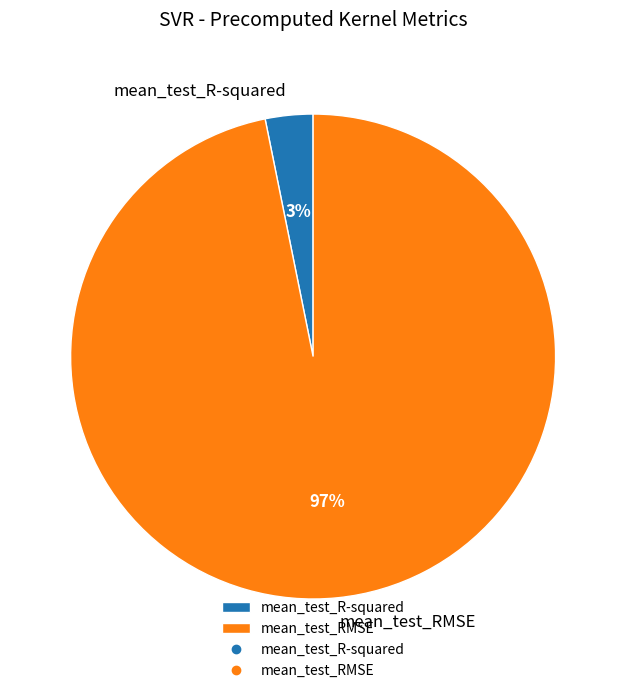

Between mean_test_RMSE and mean_test_R-squared, which is larger?

mean_test_RMSE